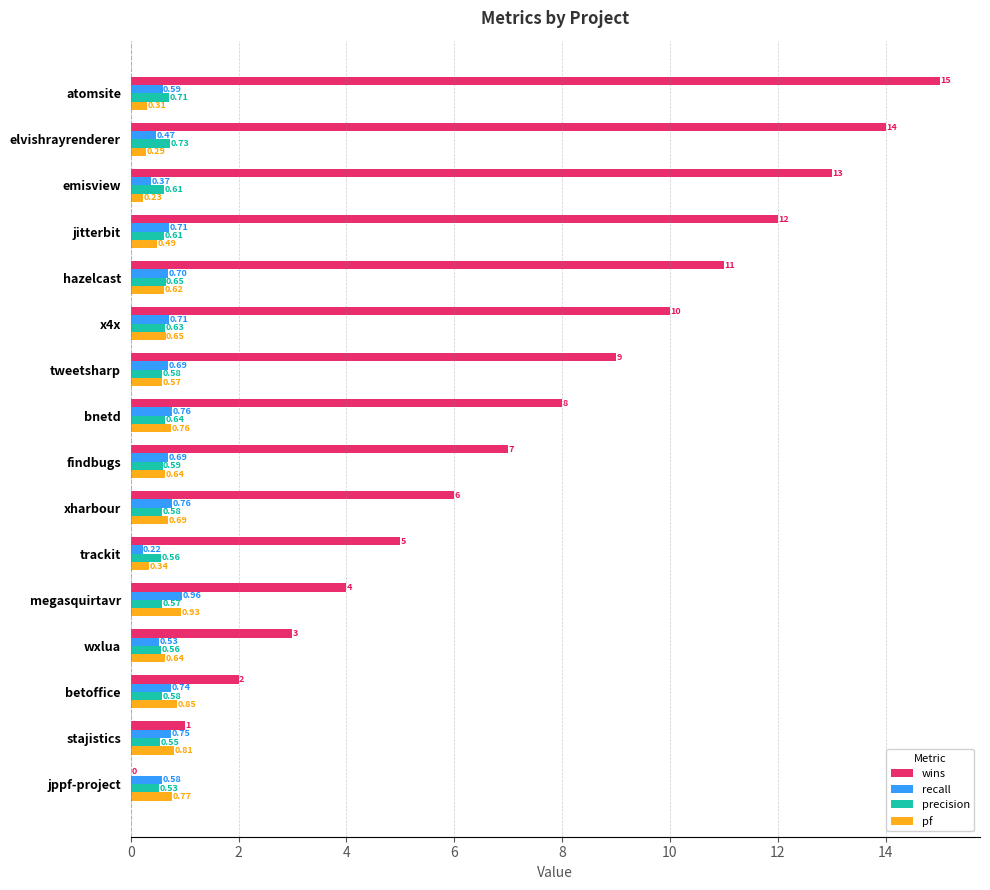

At which label is precision closest to 0?

jppf-project